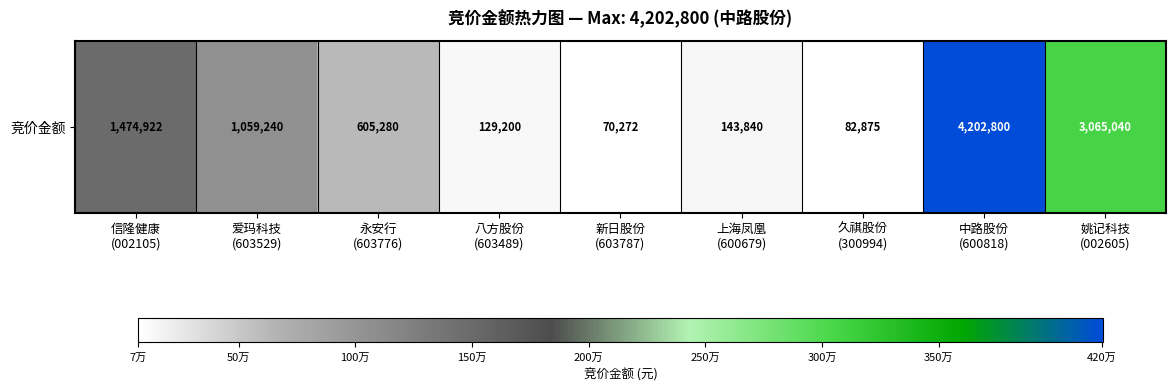

What is the ratio of the value at 新日股份
(603787) to the value at 上海凤凰
(600679)?

0.5